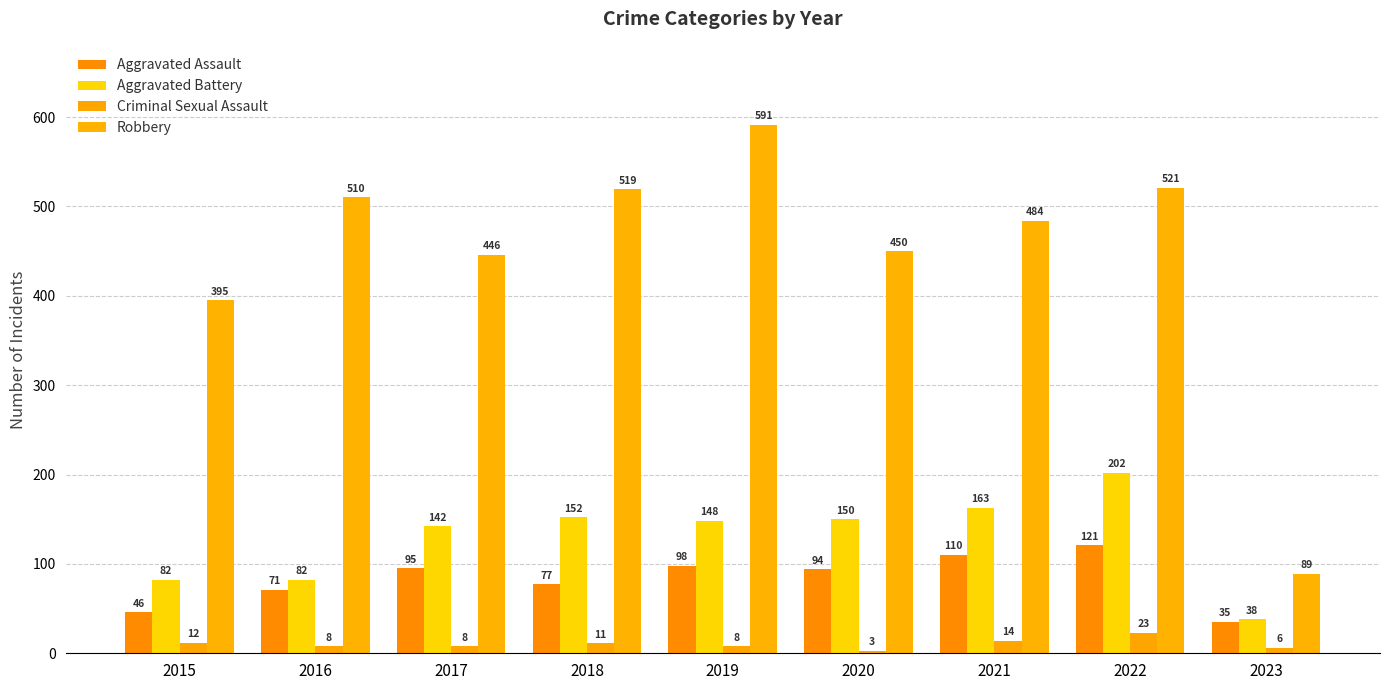

The value of Robbery at 2016 is 211. True or false?

False